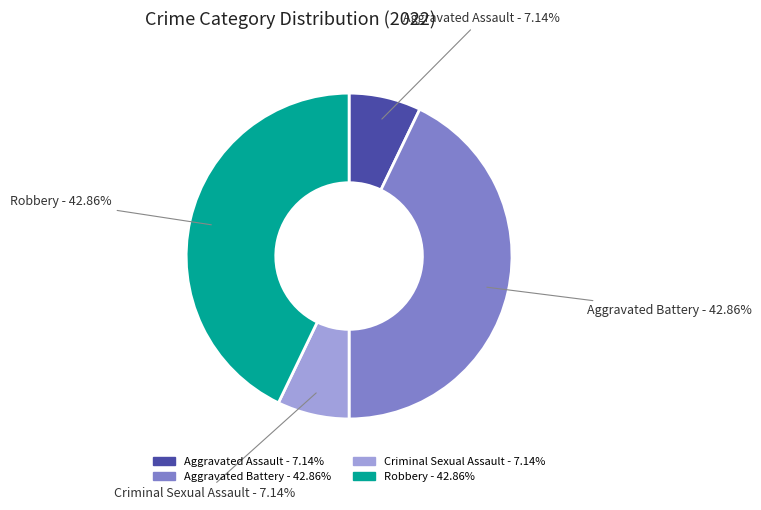

Is it true that Criminal Sexual Assault is 7% of the pie?

True